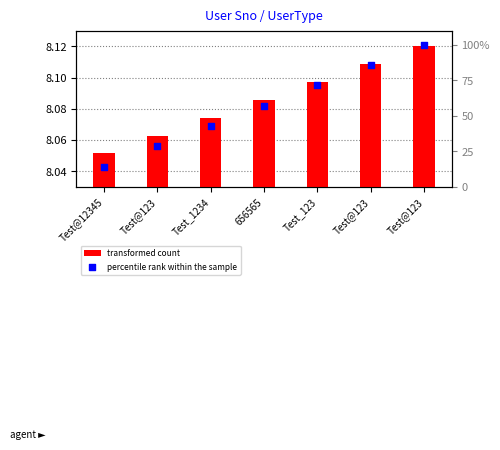

At how many categories does at least one series exceed 82?

2